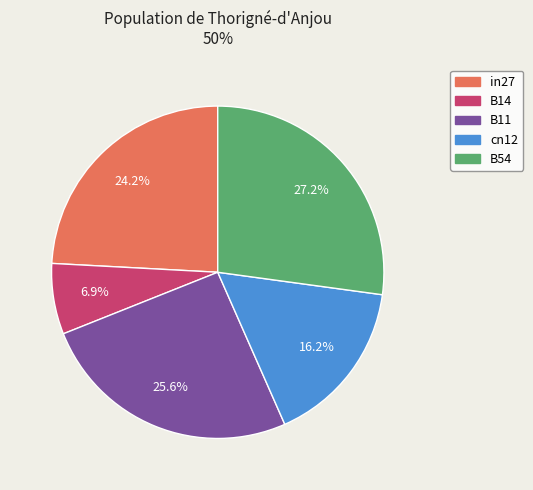

The in27 slice represents 14% of the pie. True or false?

False